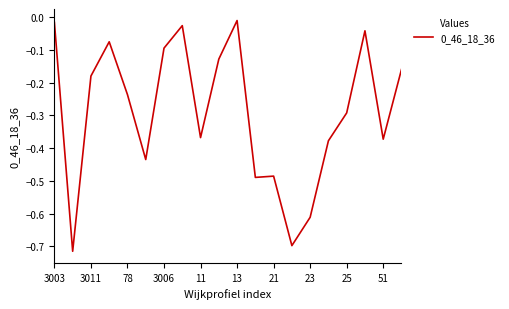

What is the difference between the maximum and minimum values?

0.7